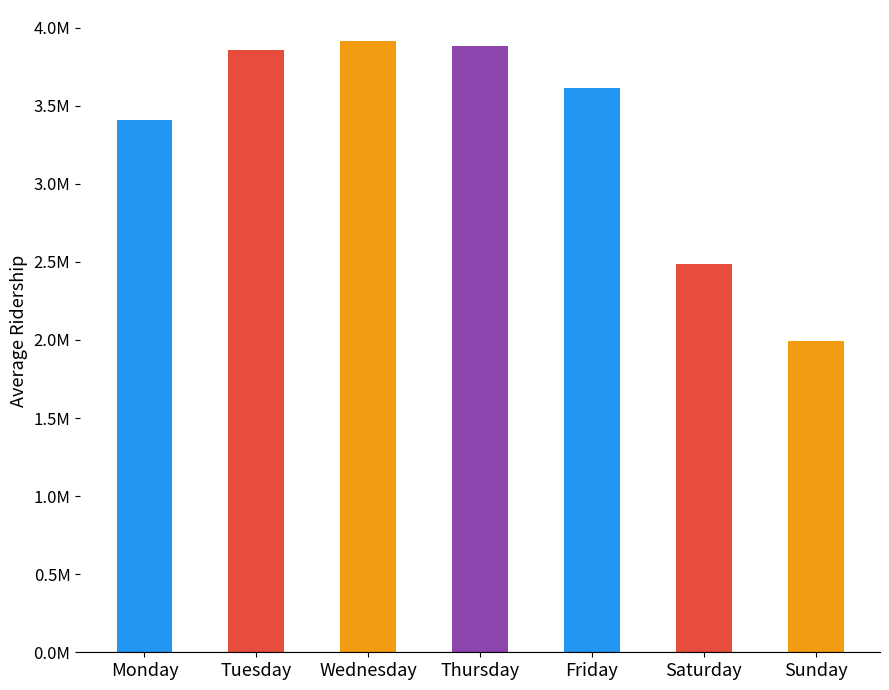

What is the value of the 6th bar from the left?

2488688.5